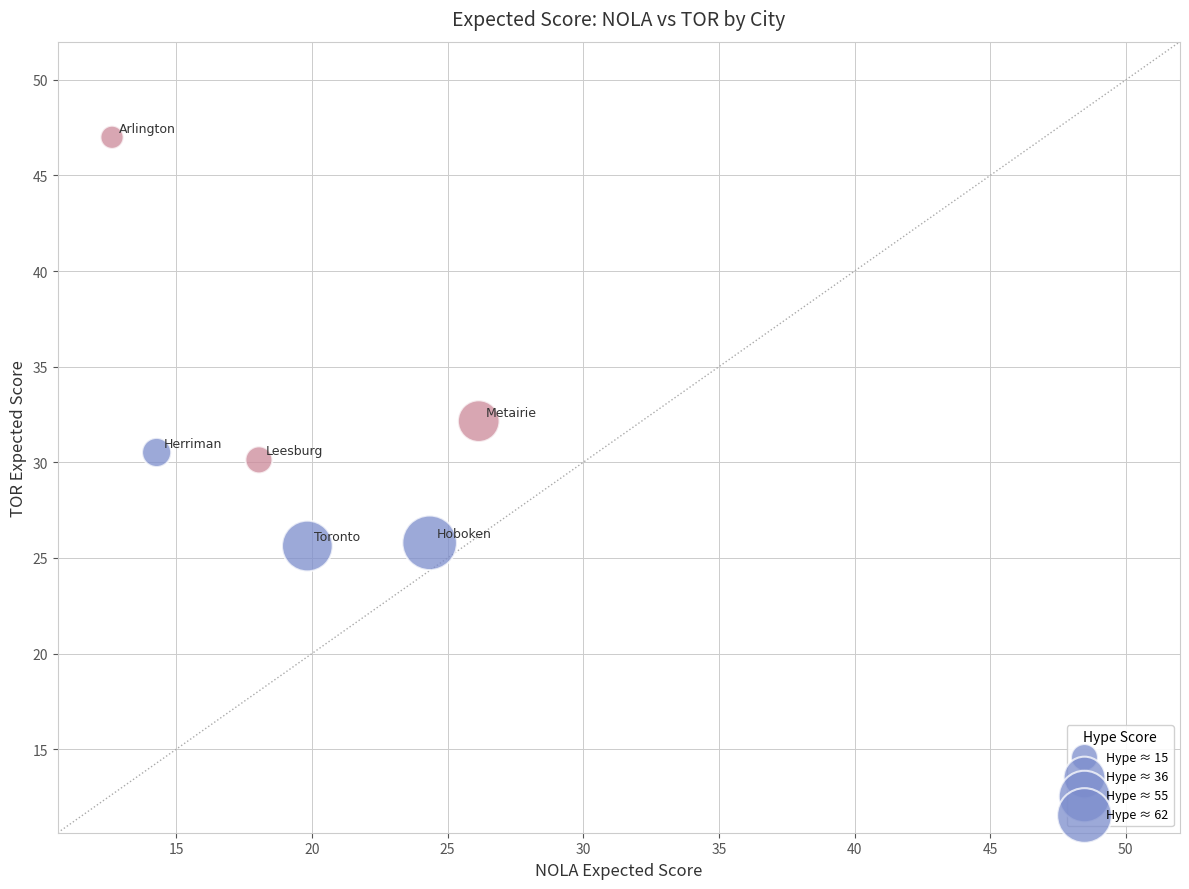

What is the average Y value?

31.9